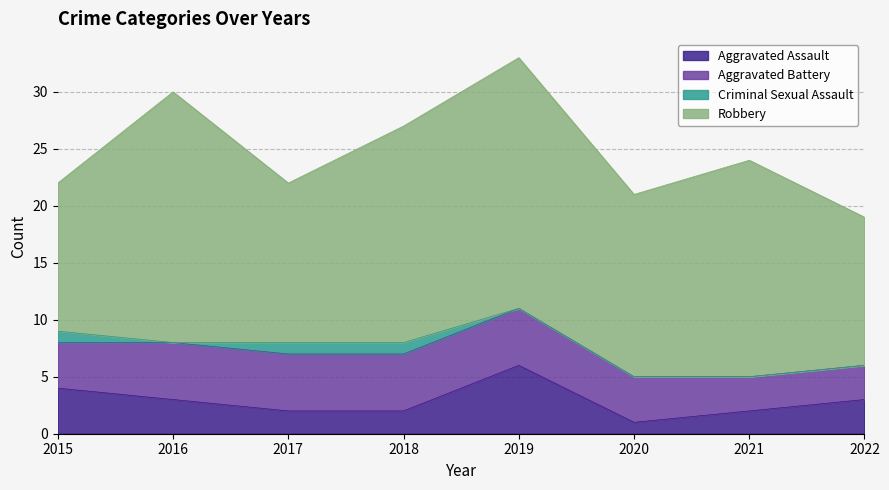

The Robbery series shows 34 at 2016. True or false?

False